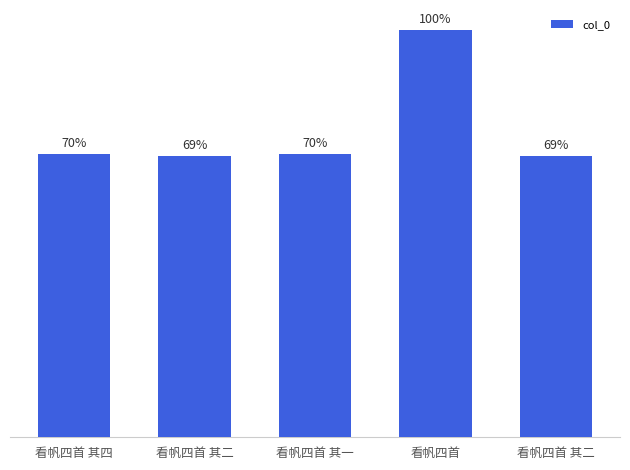

The value at 看帆四首 其一 is 489606. True or false?

True